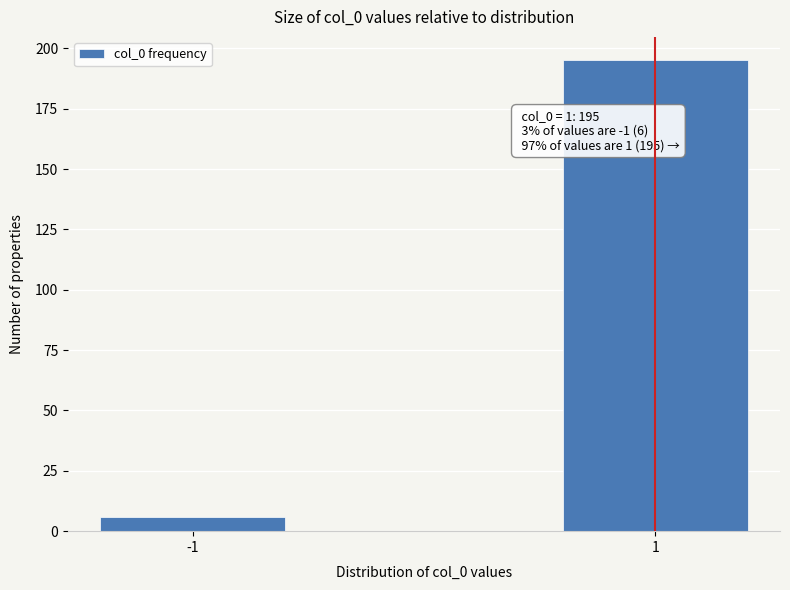

Reading left to right, transcribe all the data shown in this chart.

6	195